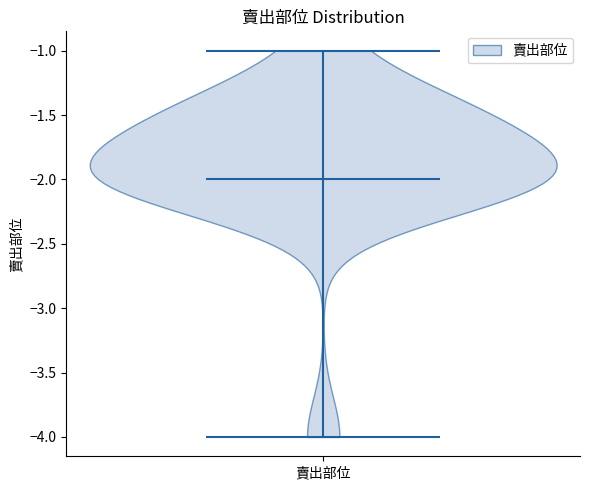

Read this violin plot against the y-axis: where its median line is, and the lowest and highest points the violin reaches. The values are not printed on the chart, so give them approximately, as read against the axis.

median line -2, lowest point -4, highest point -1